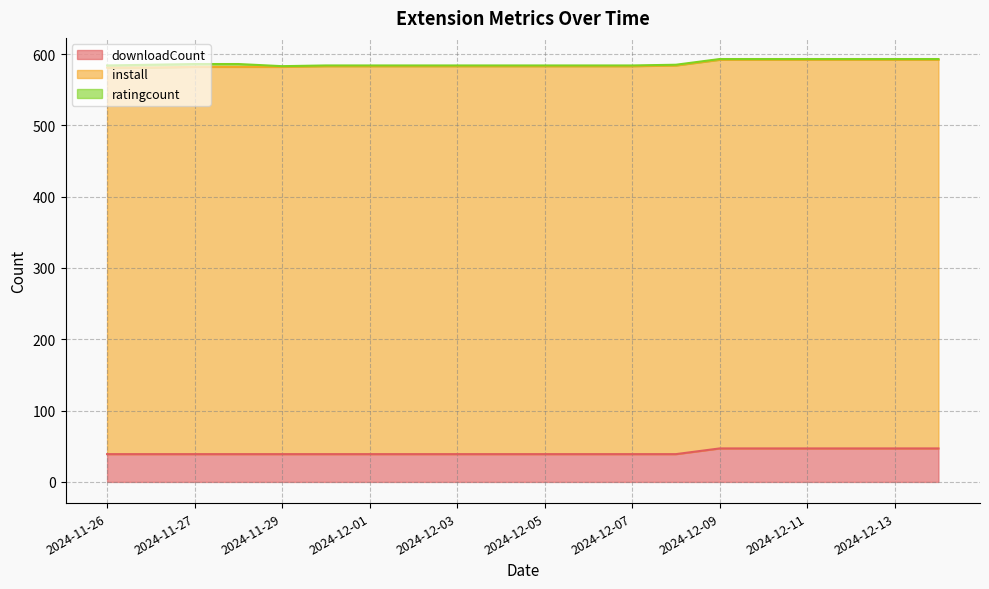

What is the difference between the maximum and second lowest values in the install series?

3